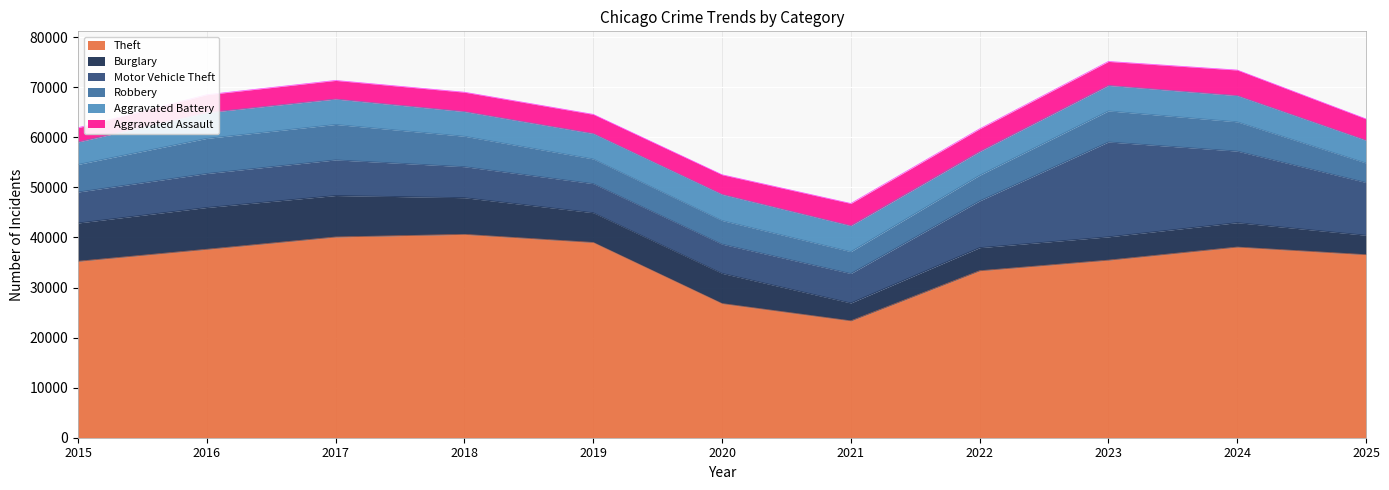

At which category does Burglary reach its first local peak?

2016